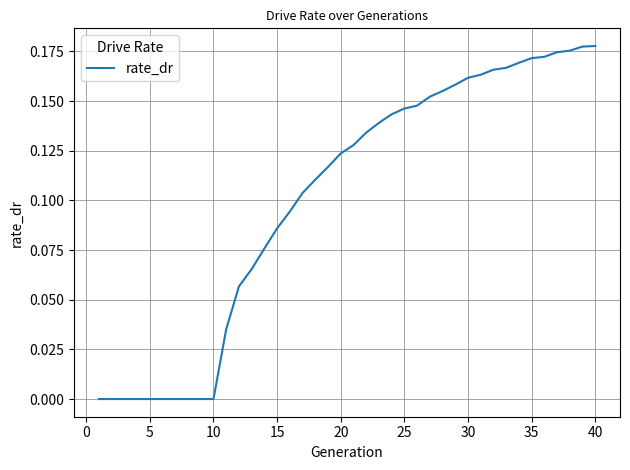

How many values are between 0 and 1?

40